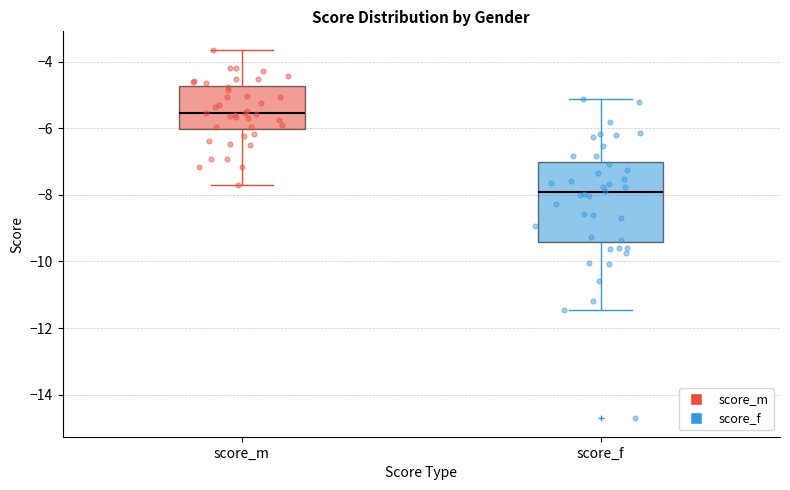

Comparing the boxes themselves (not the whiskers), which one is the tallest?

score_f